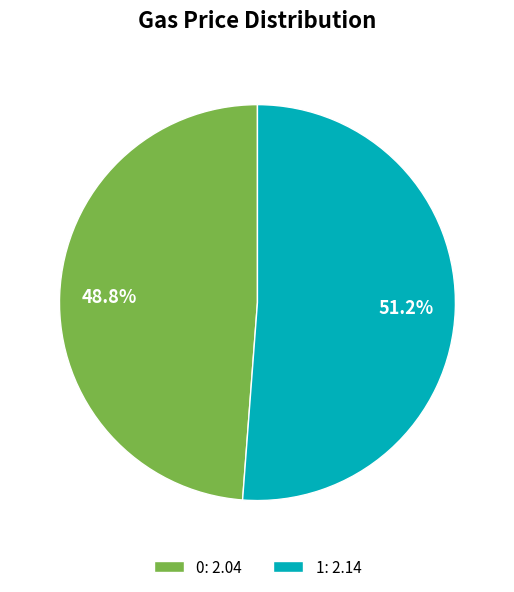

Is there a majority slice in this chart?

Yes